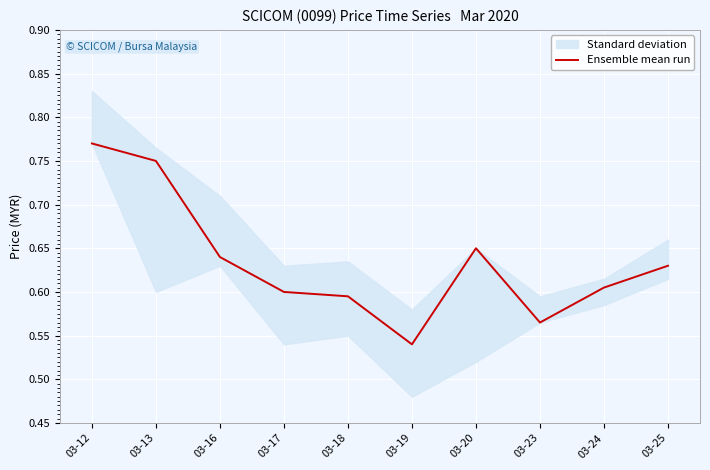

List the labels in order of value, largest first.

03-12, 03-13, 03-20, 03-16, 03-25, 03-24, 03-17, 03-18, 03-23, 03-19